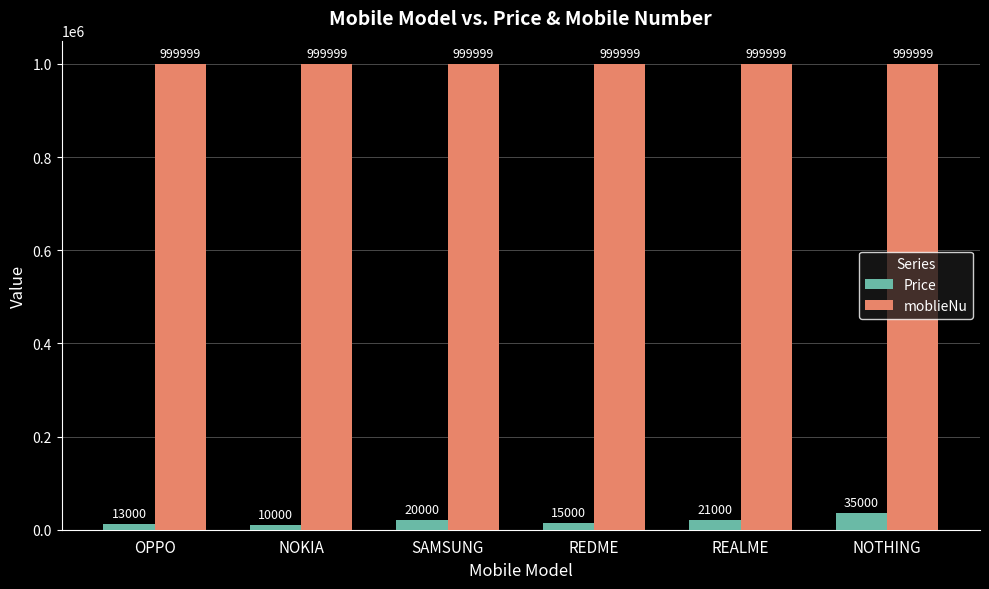

Reading right to left, list all the values displayed in this chart.

Price: 35000	21000	15000	20000	10000	13000
moblieNu: 999999	999999	999999	999999	999999	999999